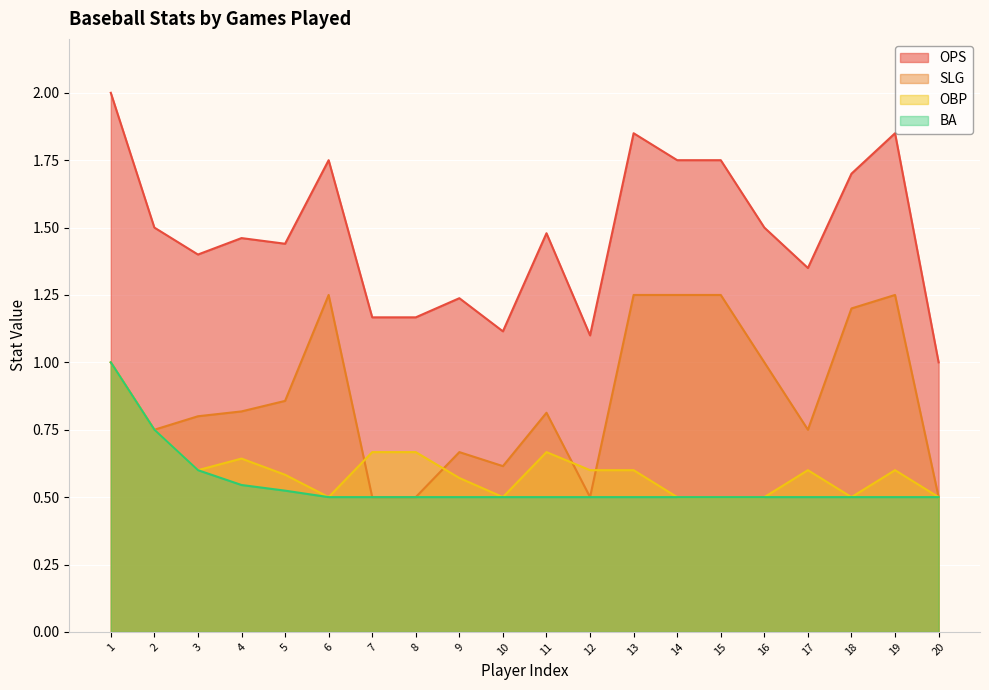

What is the difference between the highest and lowest values at 3?

0.7